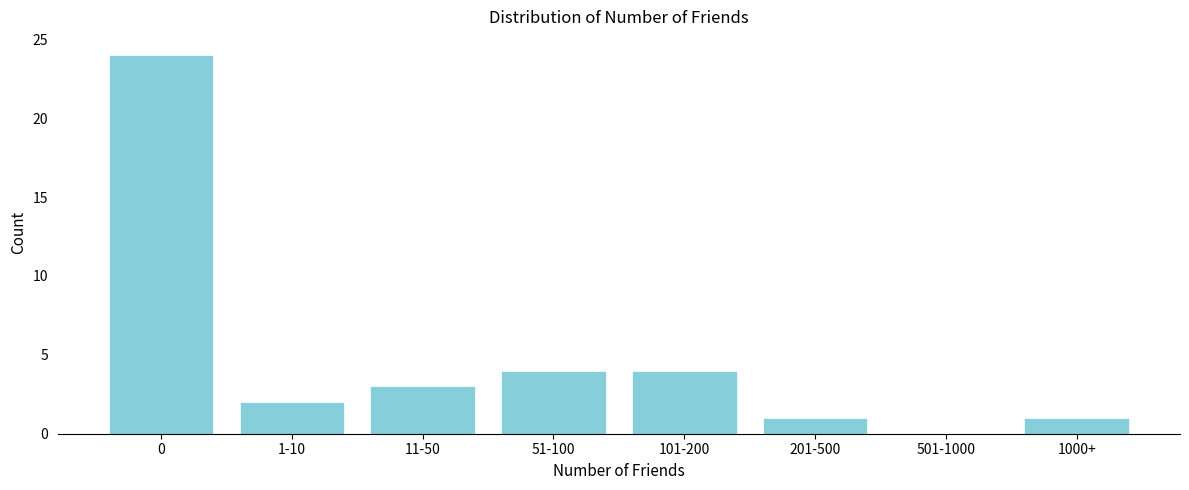

Reading left to right, transcribe all the data shown in this chart.

0=24	1-10=2	11-50=3	51-100=4	101-200=4	201-500=1	501-1000=0	1000+=1